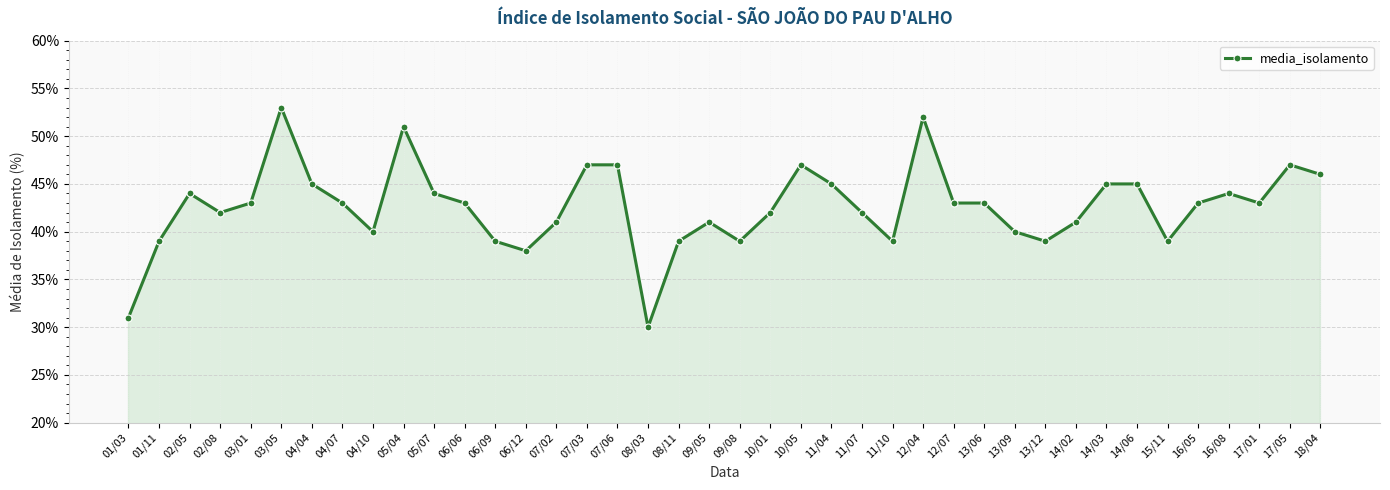

The value at 12/07 is 43. True or false?

True